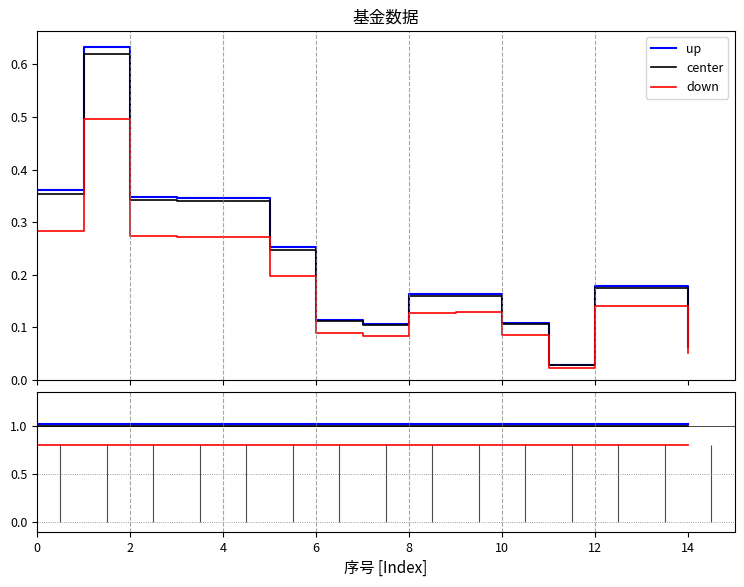

The value of center at 0 is 1.5. True or false?

False